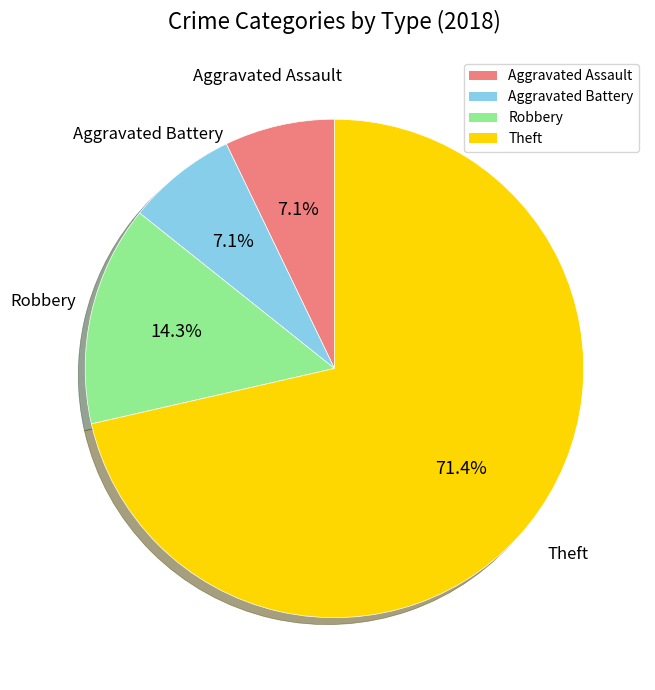

To the nearest percent, what is the difference between the largest and smallest slice percentages?

64%